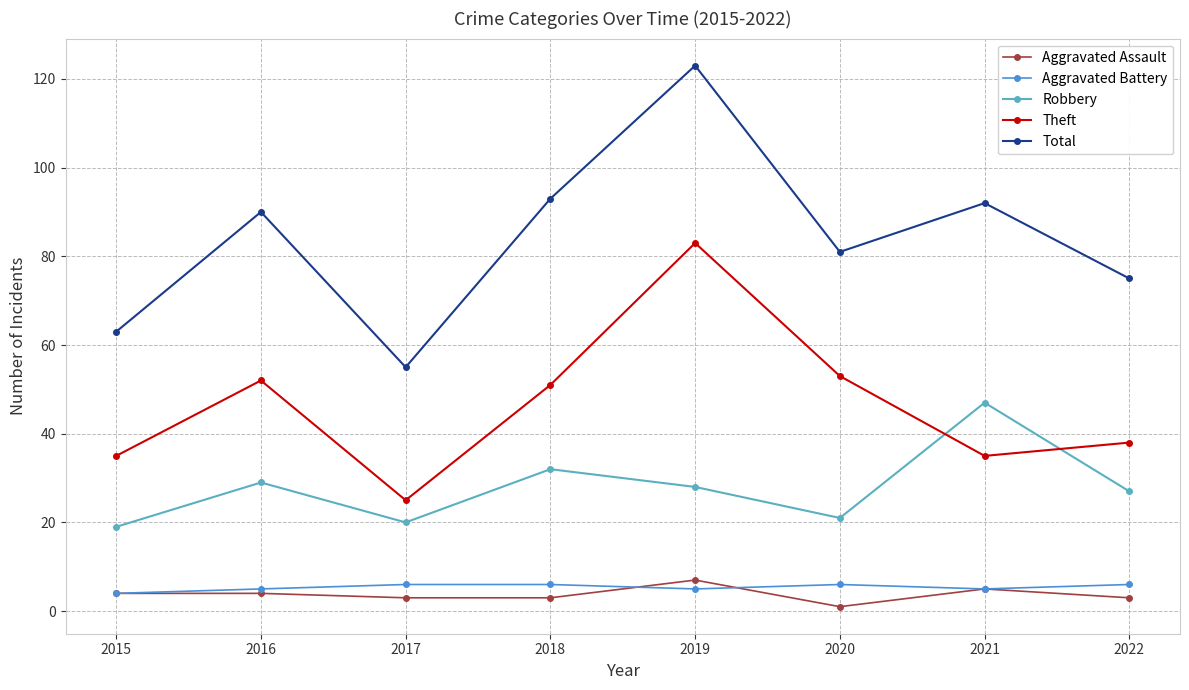

What is the smallest value displayed?

1